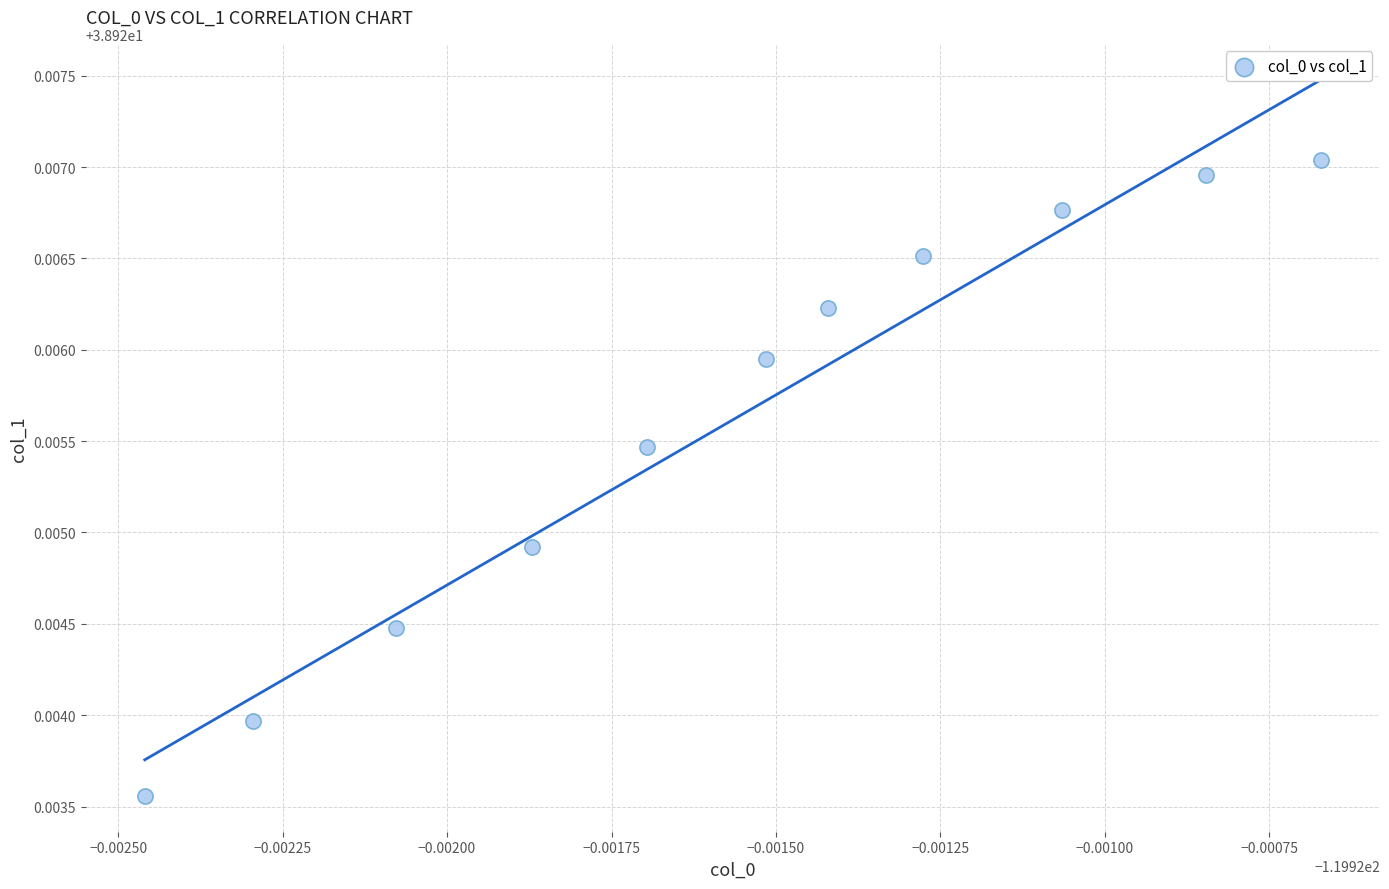

What is the average X value?

-119.9